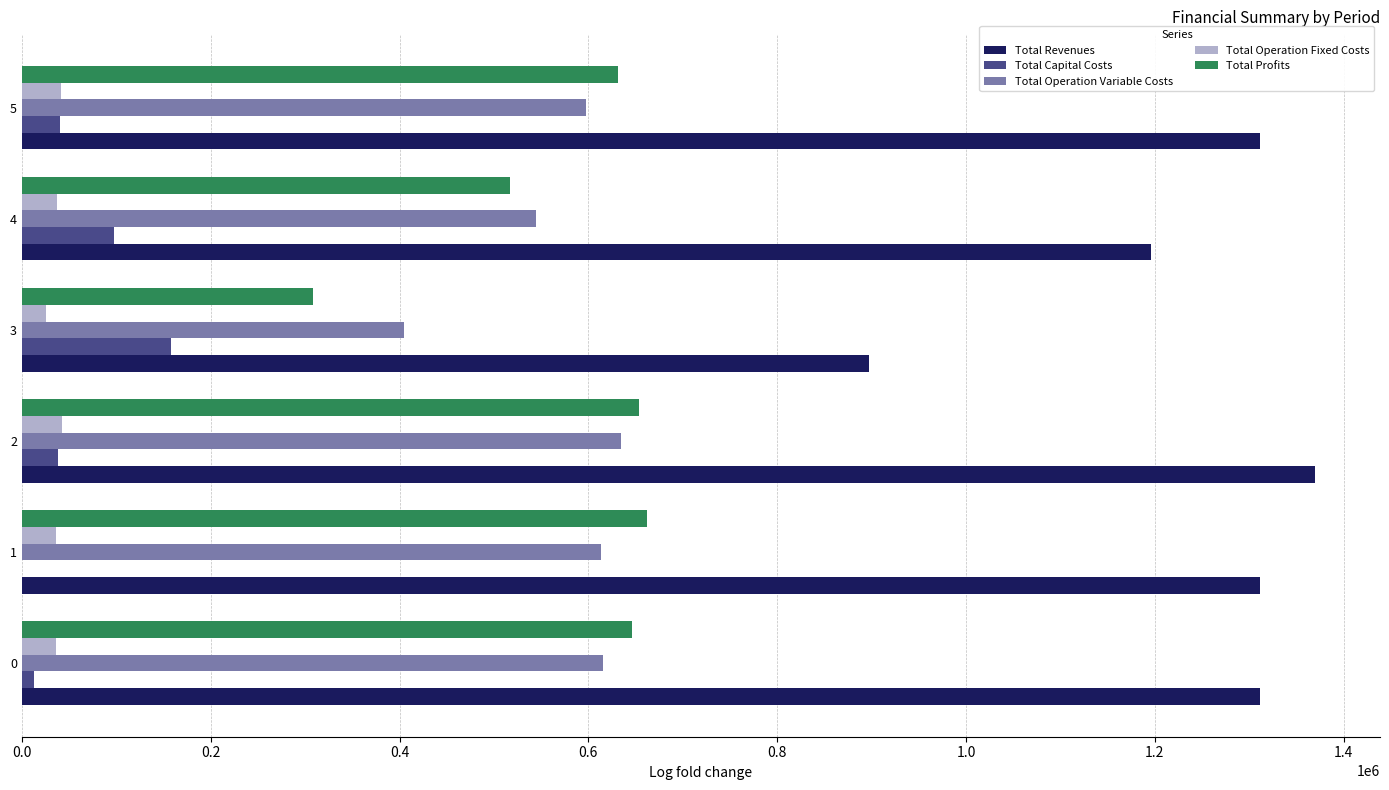

The value of Total Operation Fixed Costs at 4 is 37428.7. True or false?

True